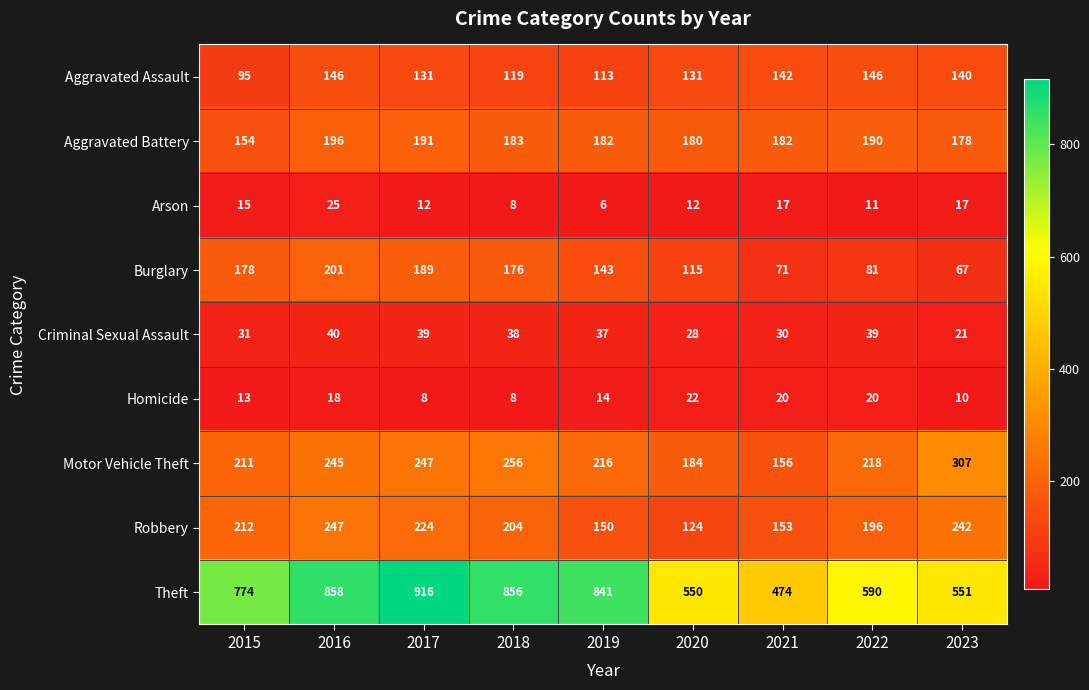

True or false: Robbery has a value of 212 at 2015.

True